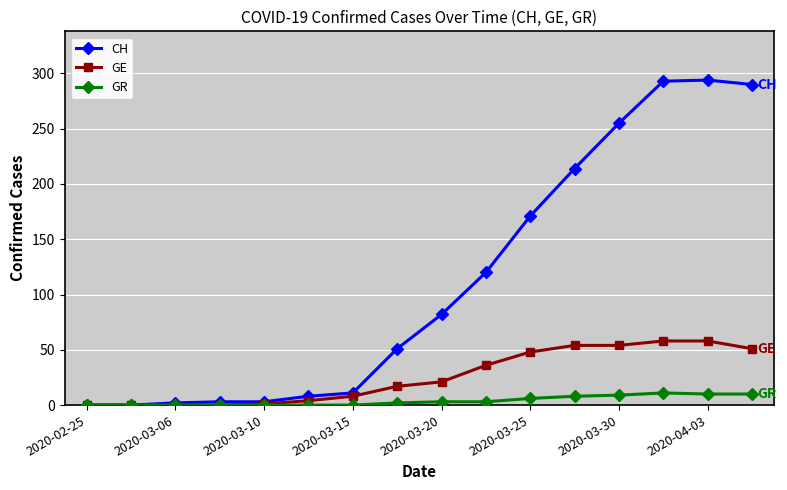

What is the highest value of the CH series?

294